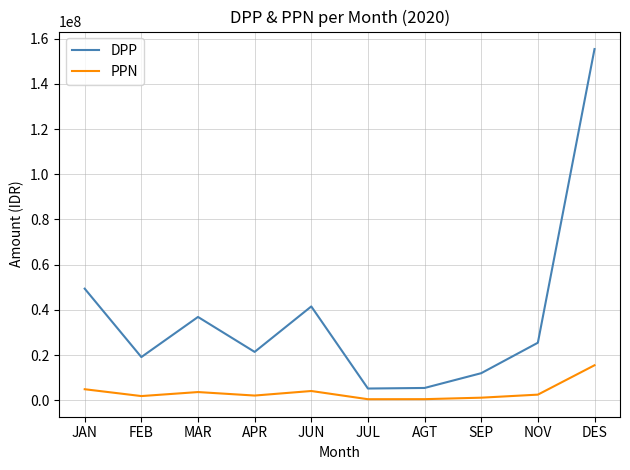

True or false: DPP has a value of 8491252.1 at JUN.

False